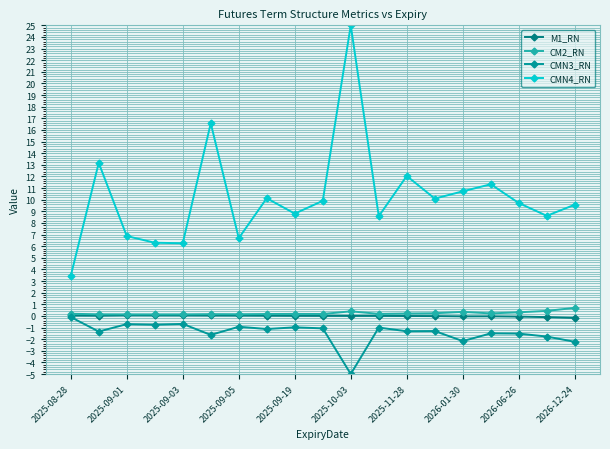

How many series are shown in this chart?

4